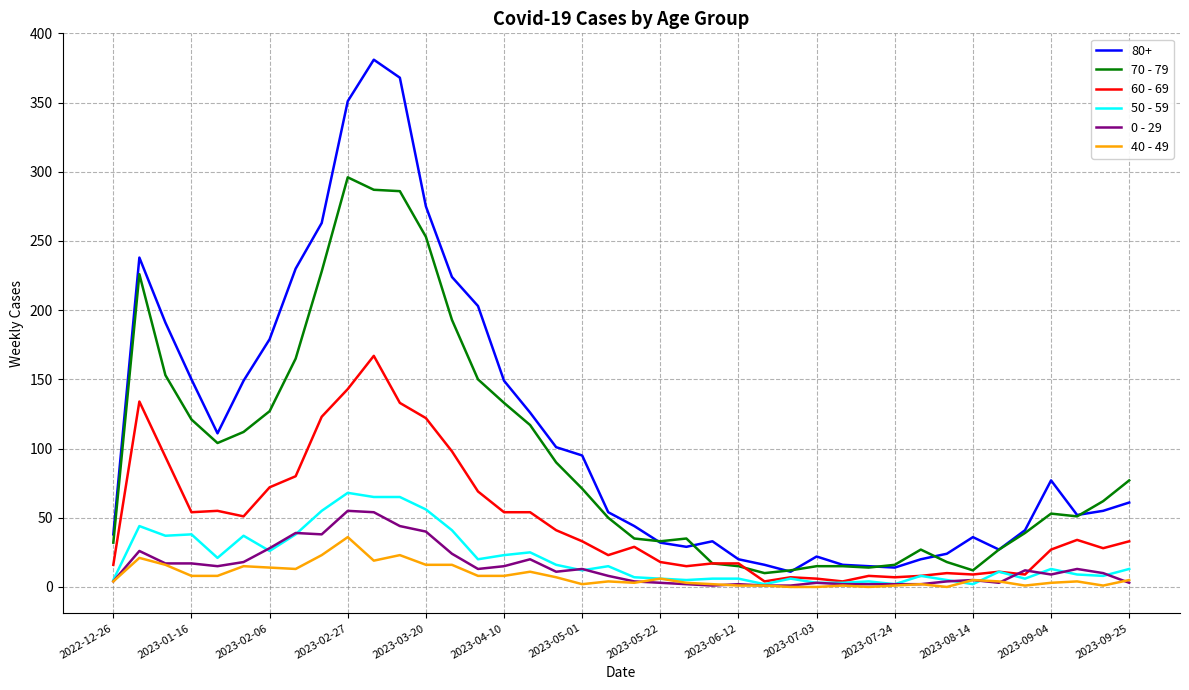

Which series has the largest total across all categories?

80+